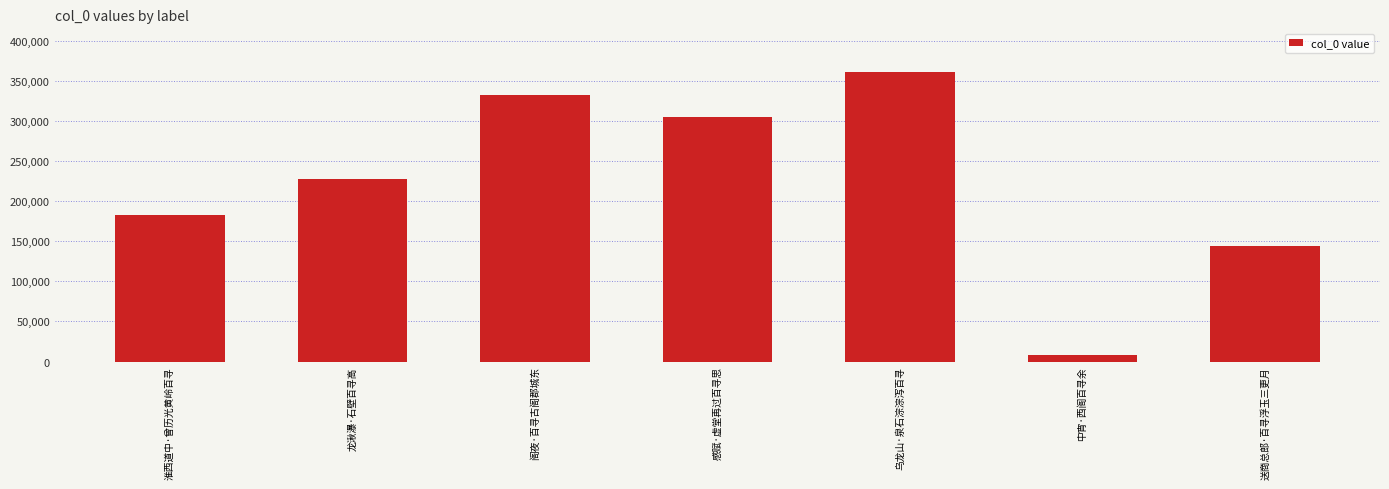

What is the difference between the maximum and minimum values?

352770